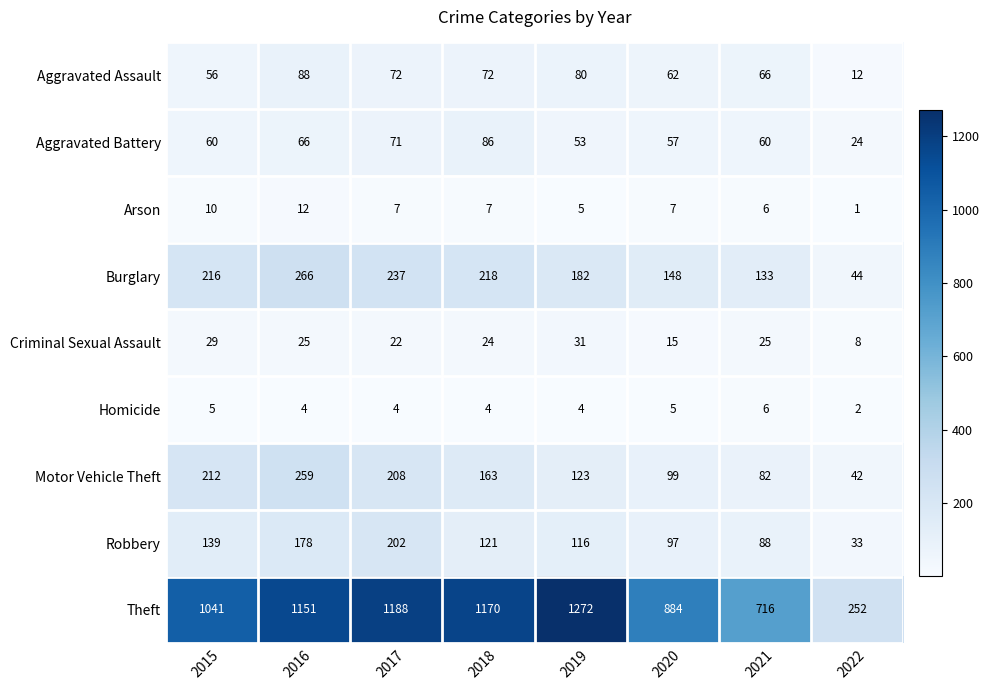

Where is Arson nearest to the value 6?

2021